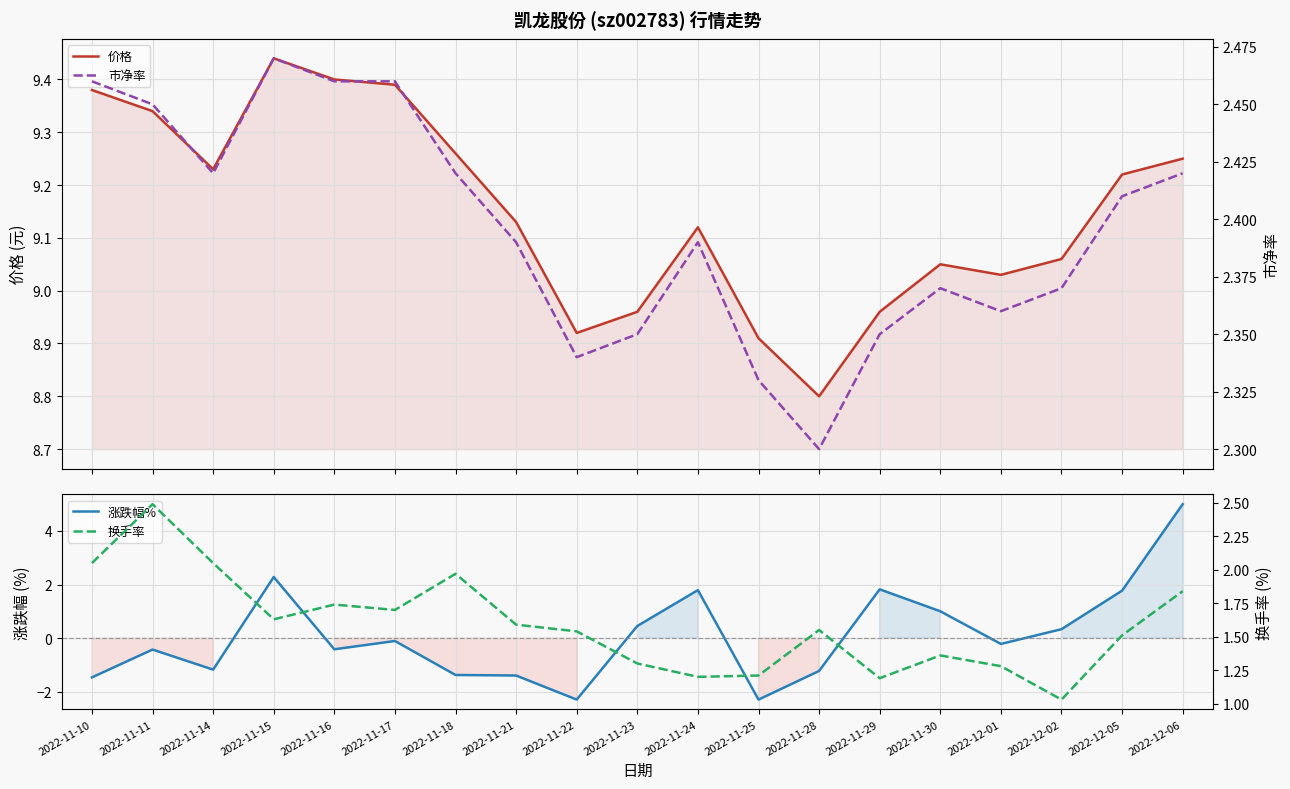

Which series has the largest total across all categories?

价格